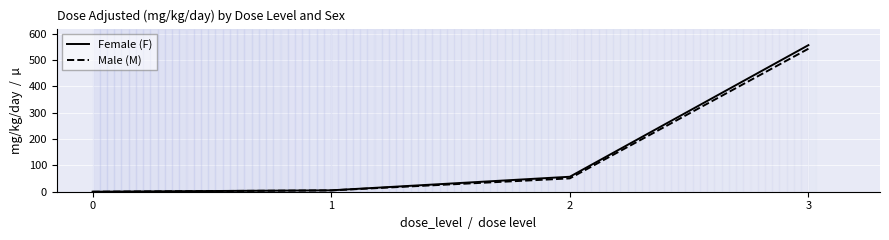

How many data points in Female (F) are above 56?

2